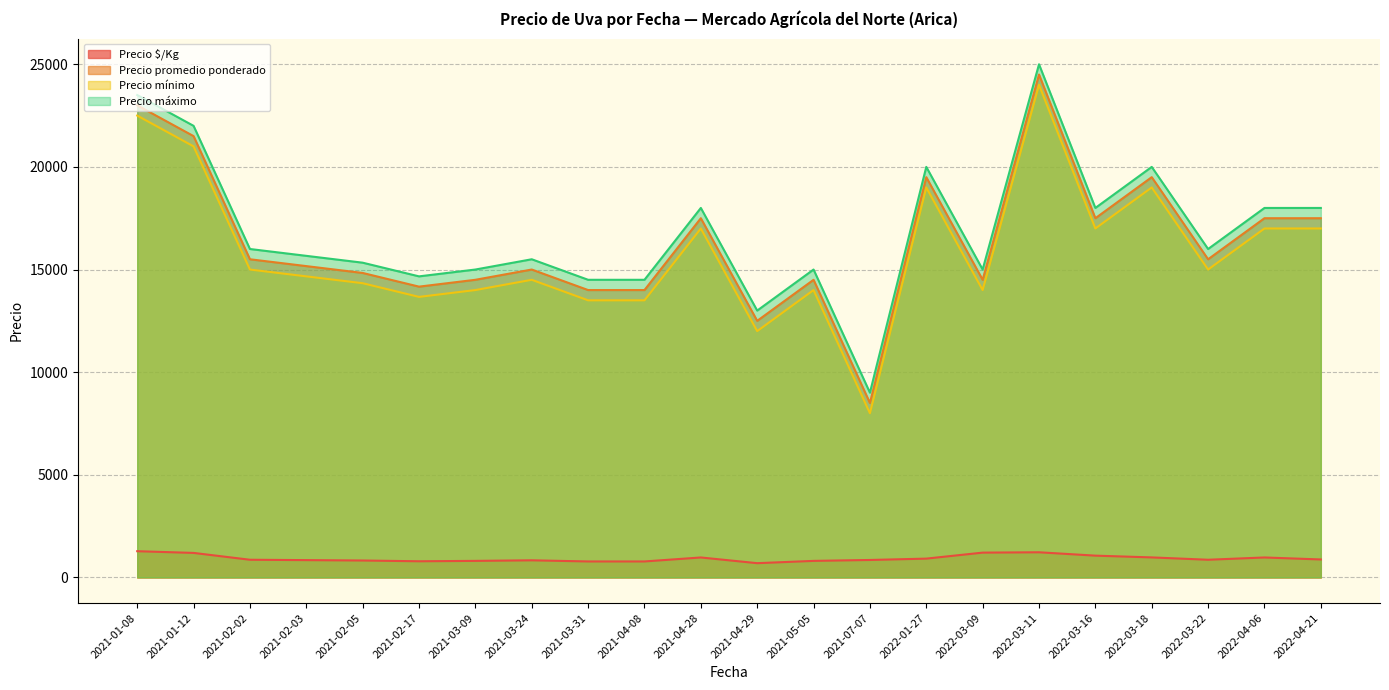

What is the difference between the highest and lowest values at 2021-07-07?

8150